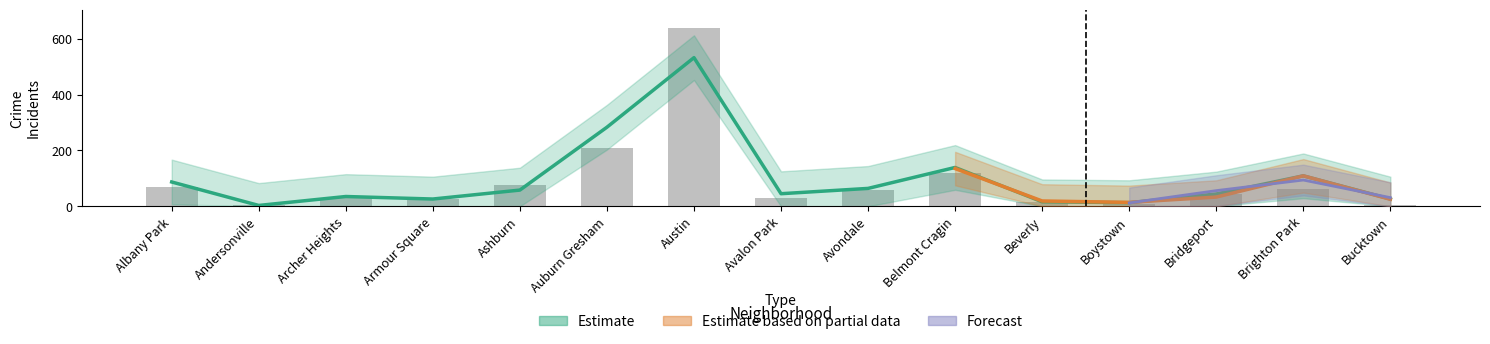

How many bars are there in total?

15